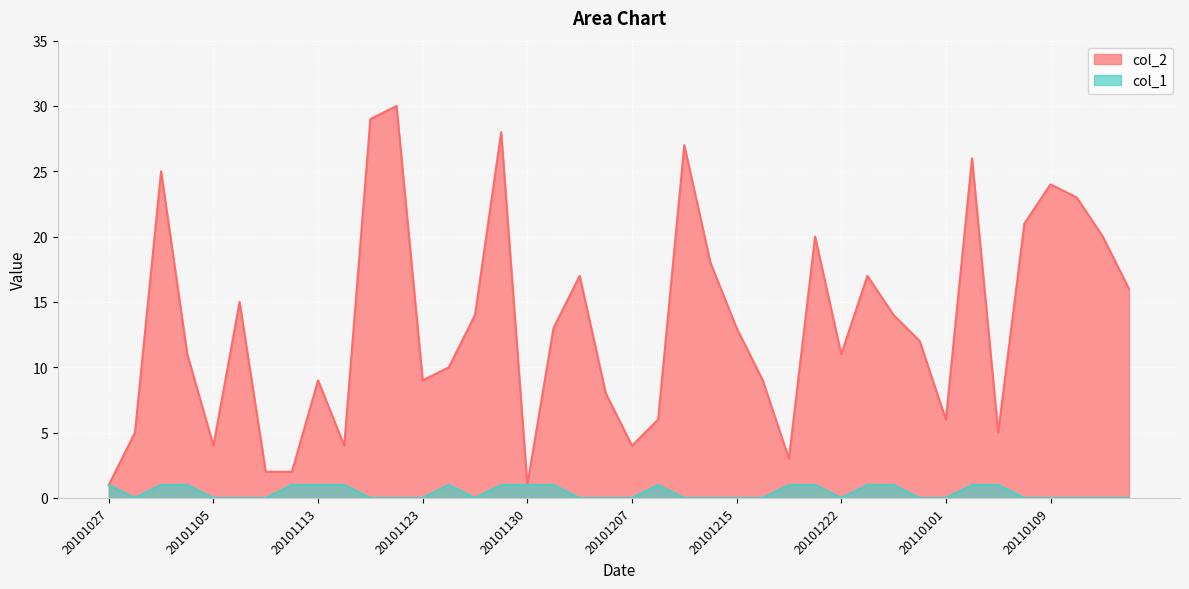

Rank the series by their average value, from highest to lowest.

col_2, col_1